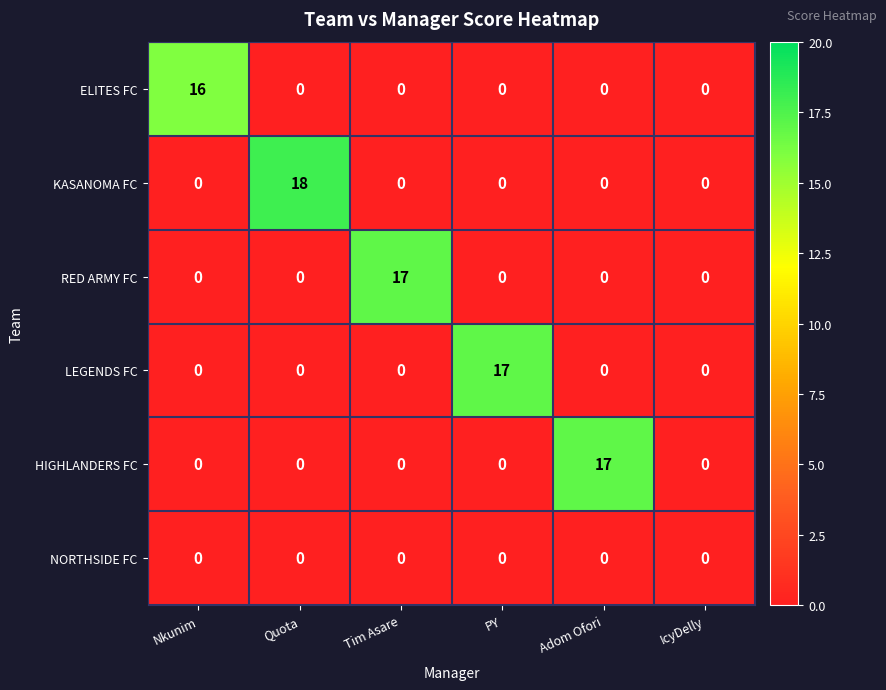

Which category has the highest value across all series?

Quota